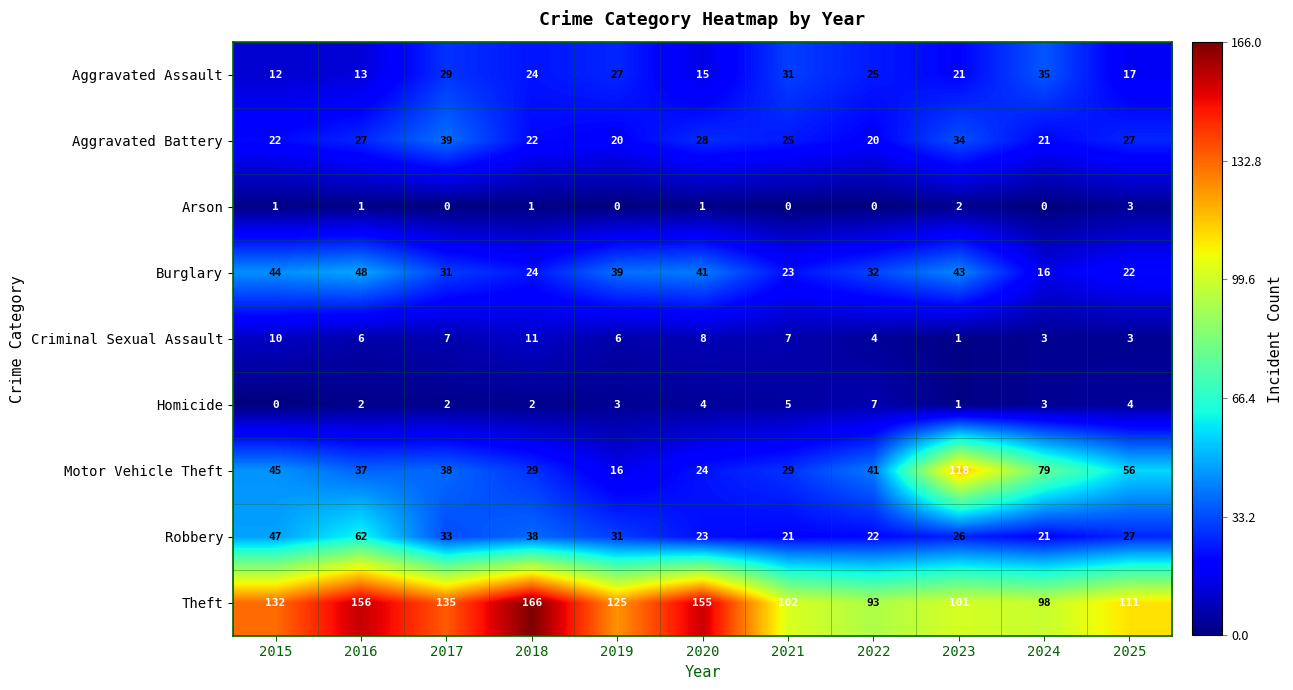

At how many categories does at least one series exceed 57?

11